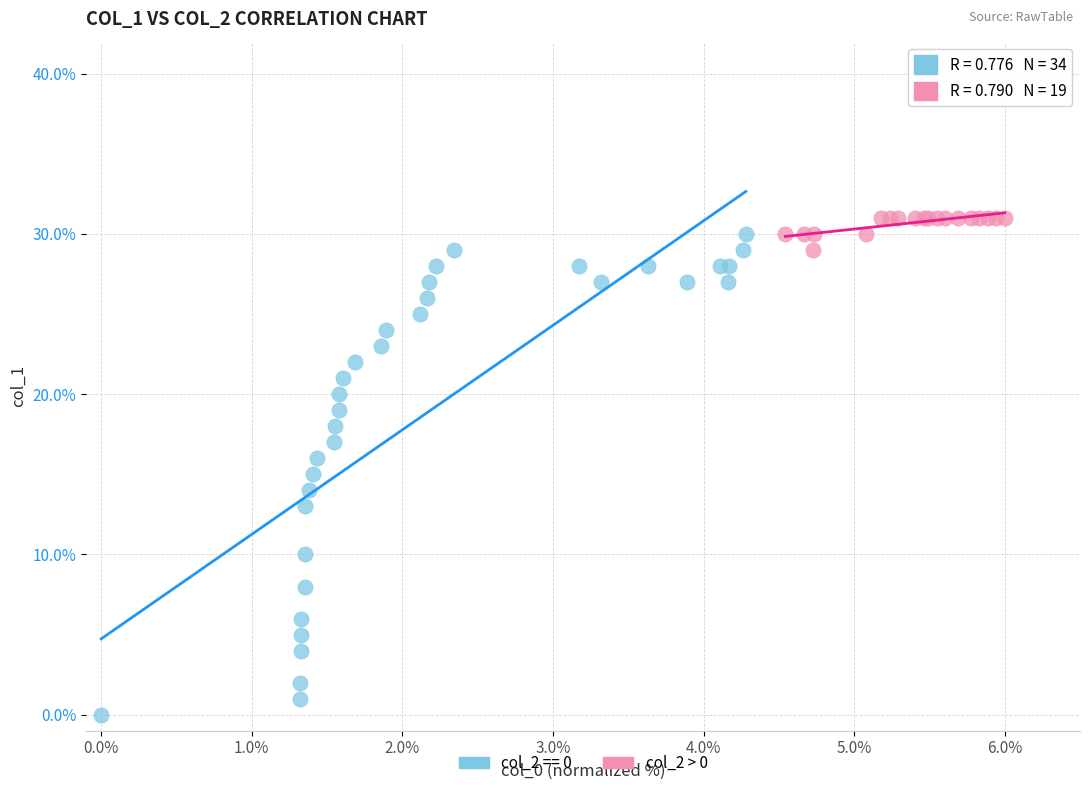

Which series contains the lowest Y value?

col_2 == 0